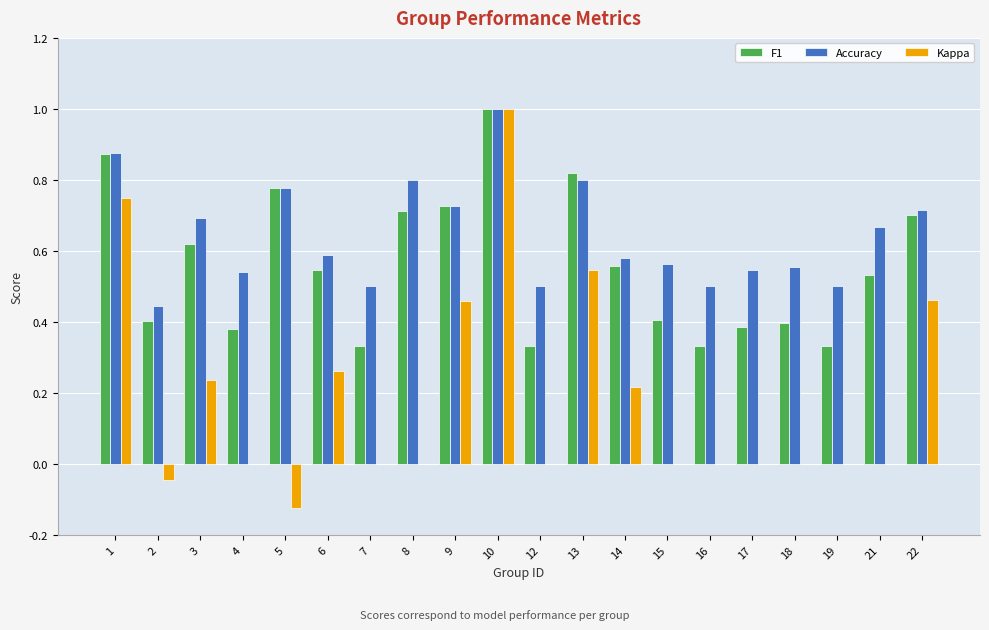

Which label corresponds to the largest value in the chart?

10